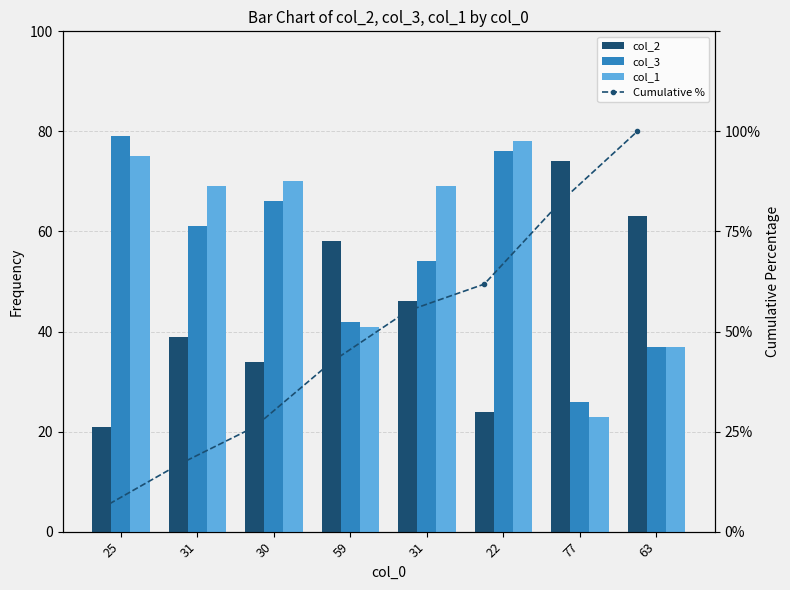

What is the difference between the second highest and second lowest values in the Cumulative % series?

65.7